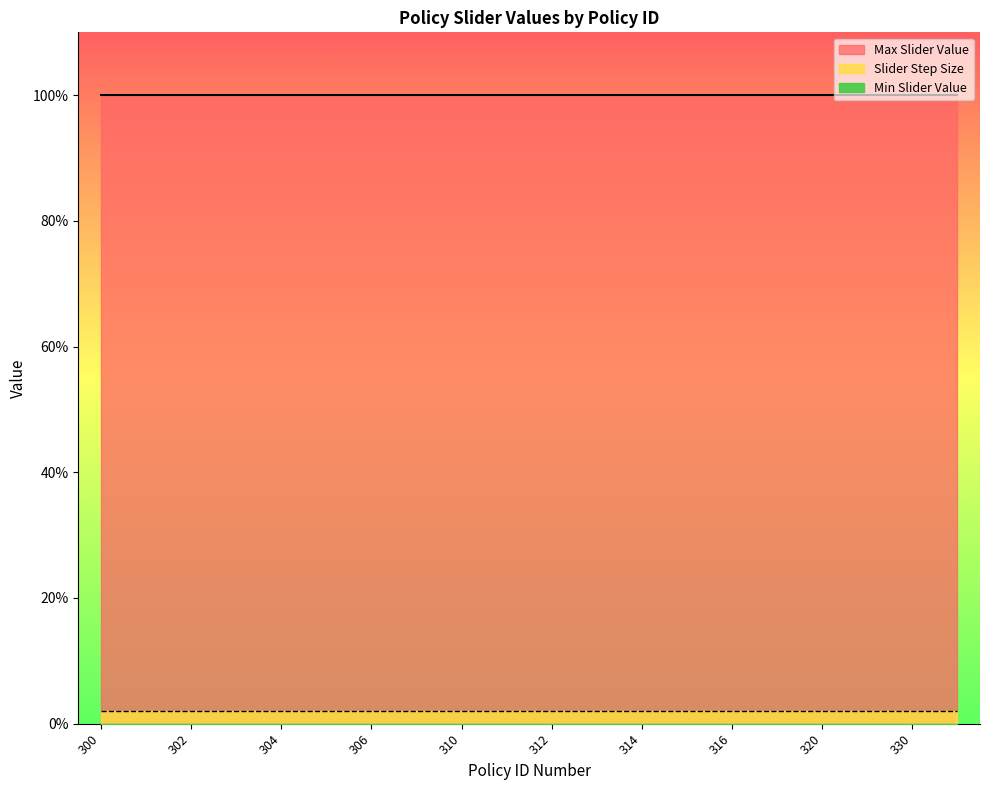

Which category has the highest value in the Min Slider Value series?

300